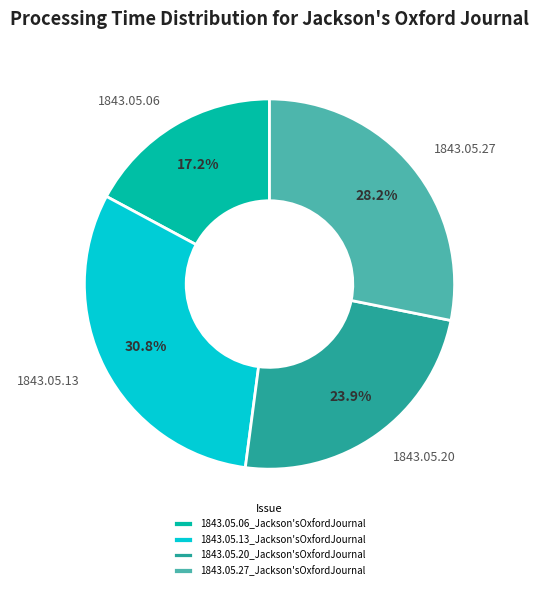

True or false: 1843.05.13_Jackson'sOxfordJournal accounts for 45% of the total.

False